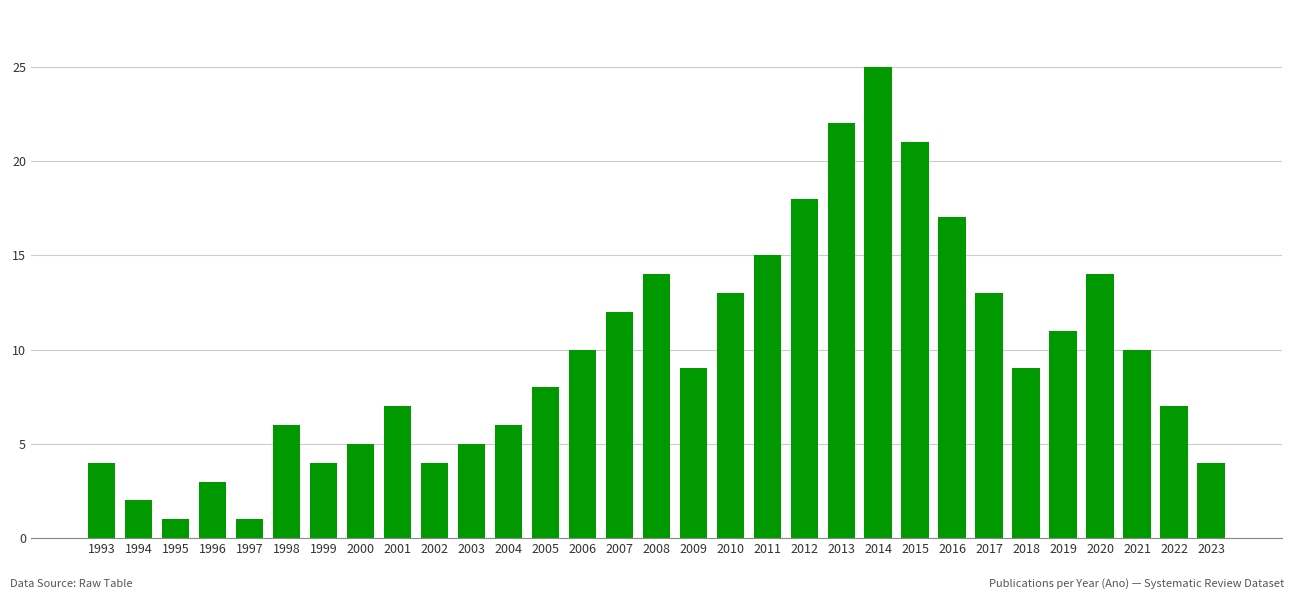

Count the number of data series in this chart.

1